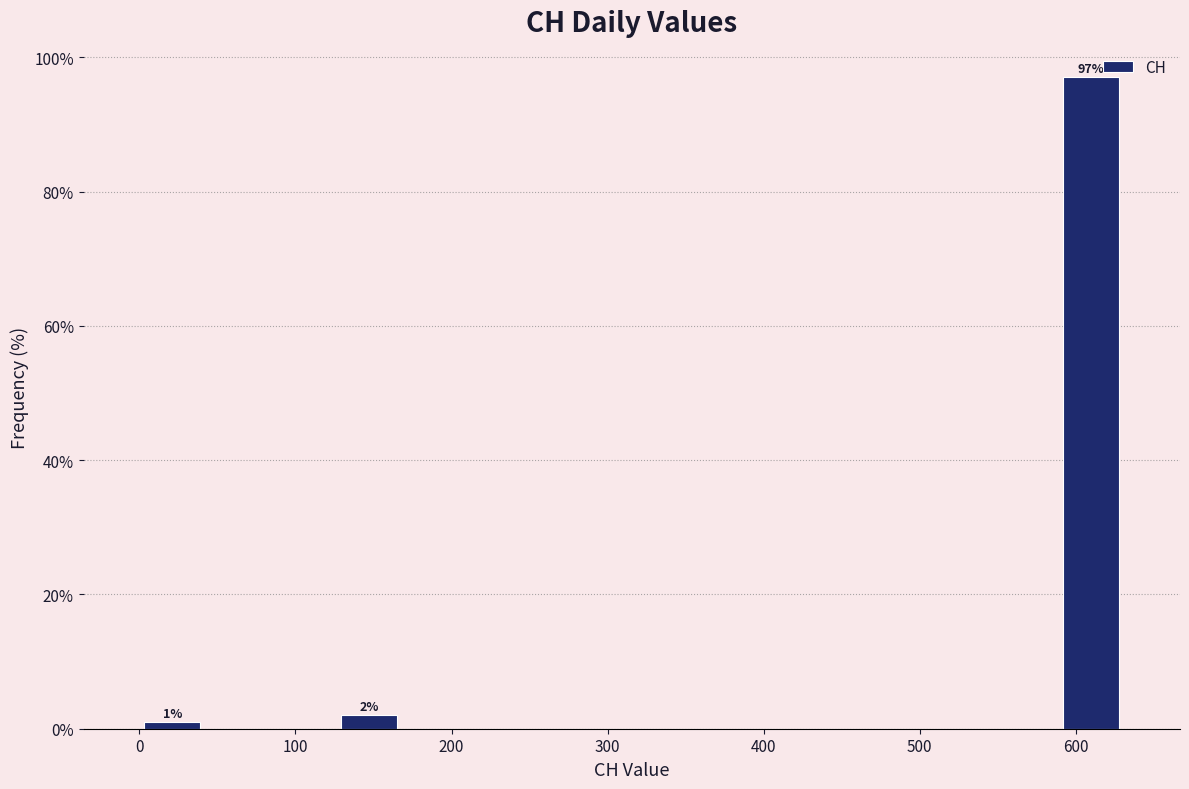

Over which range of the x-axis is the bar tallest?

590 to 630